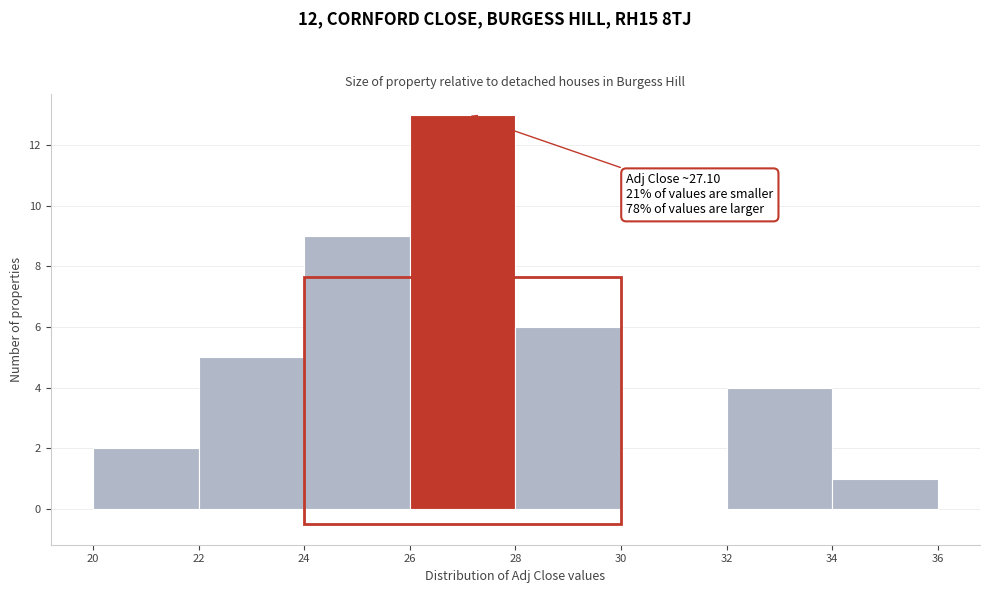

Which range on the x-axis has the tallest bar?

26 to 28